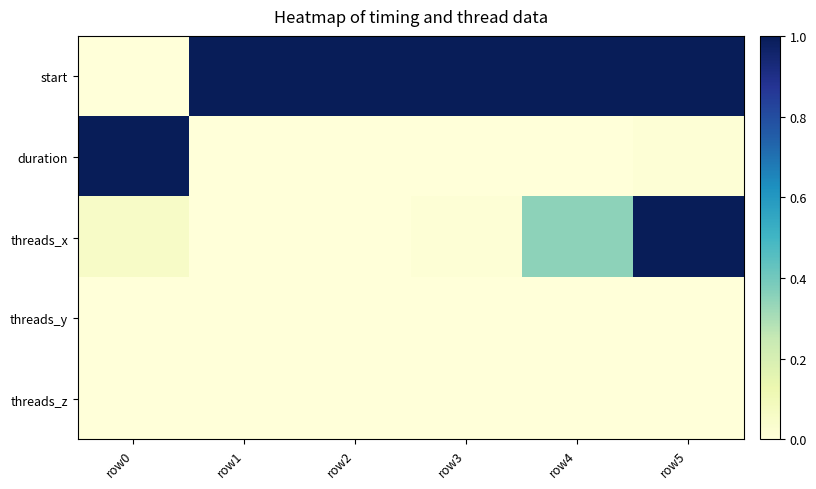

What is the total value across all series at row3?

1.0